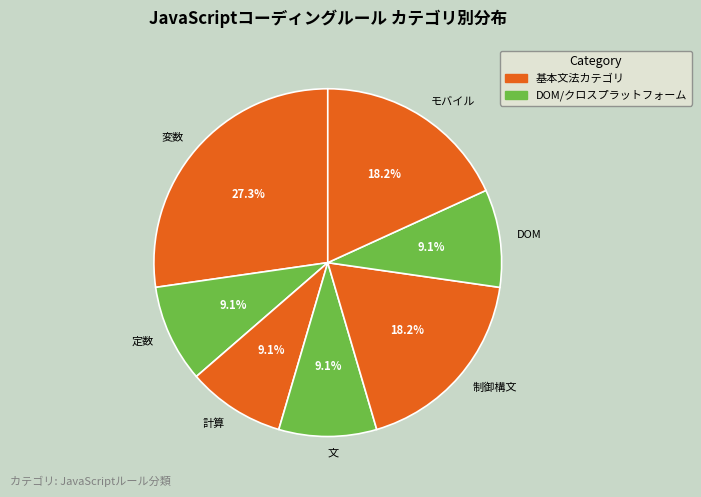

What percentage is the 文 slice, to the nearest percent?

9%